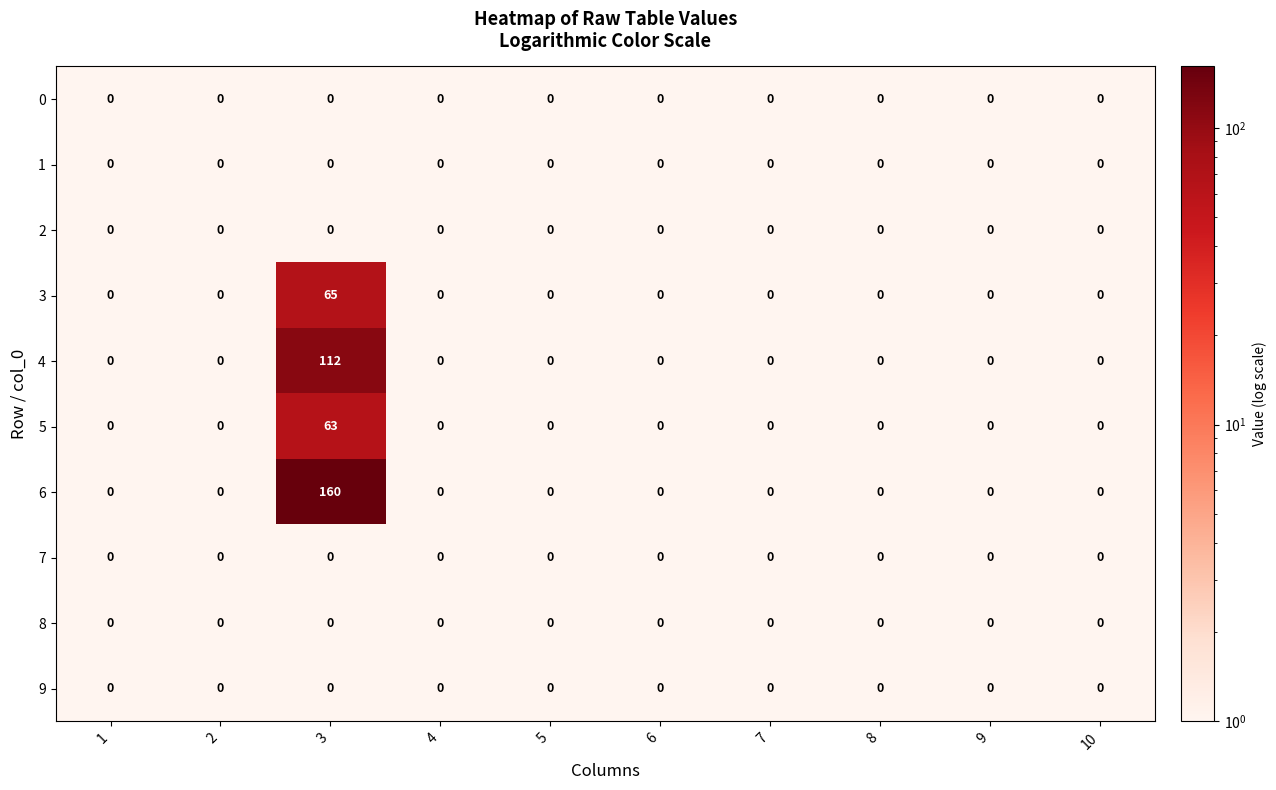

The 1 series shows 0 at 10. True or false?

True